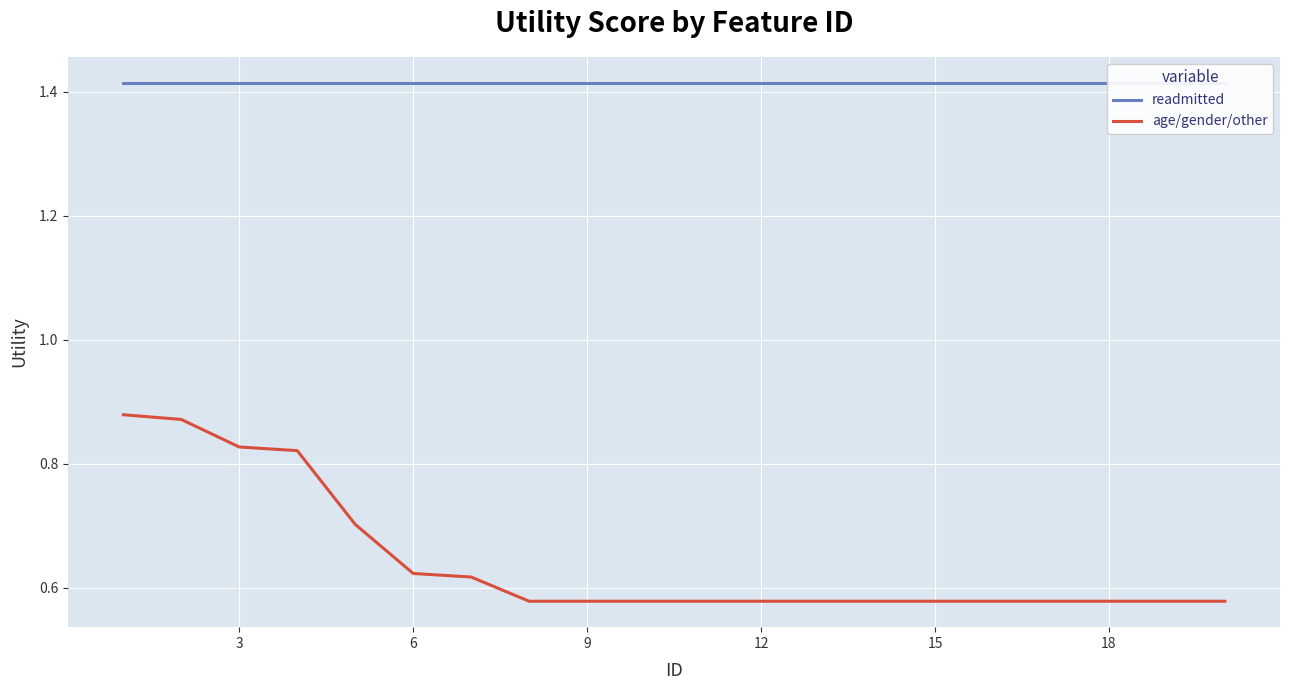

How many data points does each series have?

20